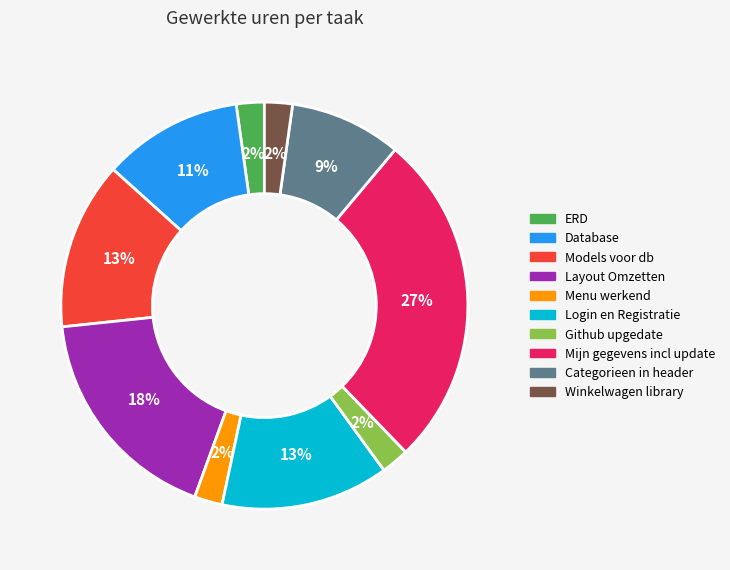

To the nearest percent, what is the difference between the Models voor db and Winkelwagen library slice percentages?

11%